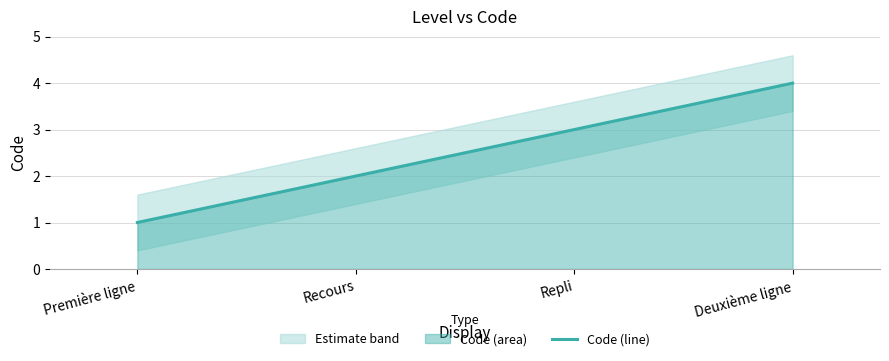

Reading left to right, transcribe all the data shown in this chart.

Première ligne=1	Recours=2	Repli=3	Deuxième ligne=4